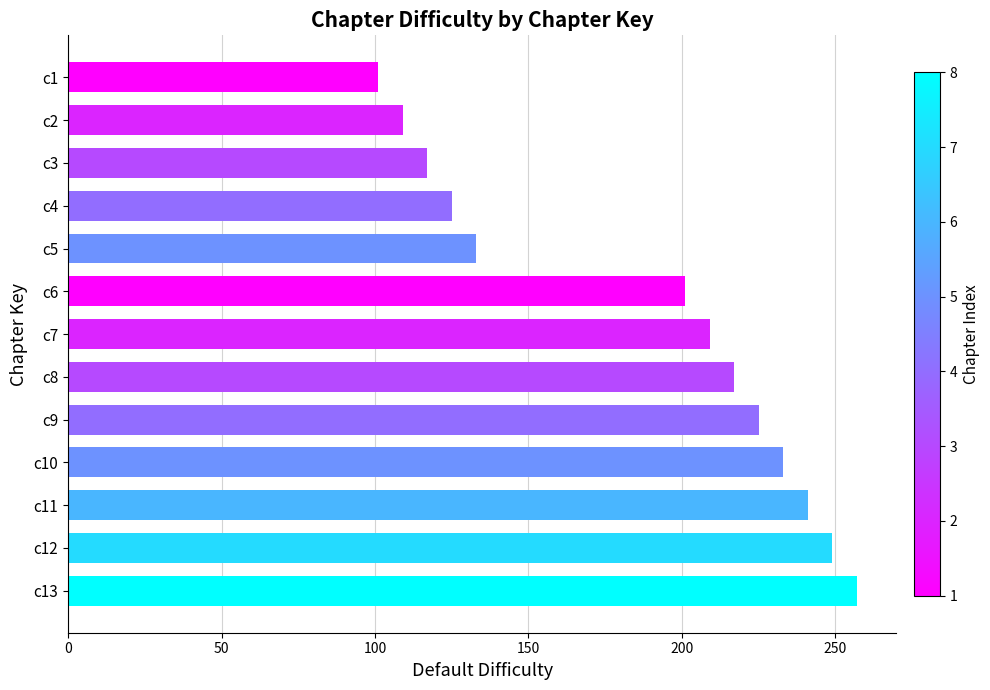

At which label is the value closest to 179?

c6